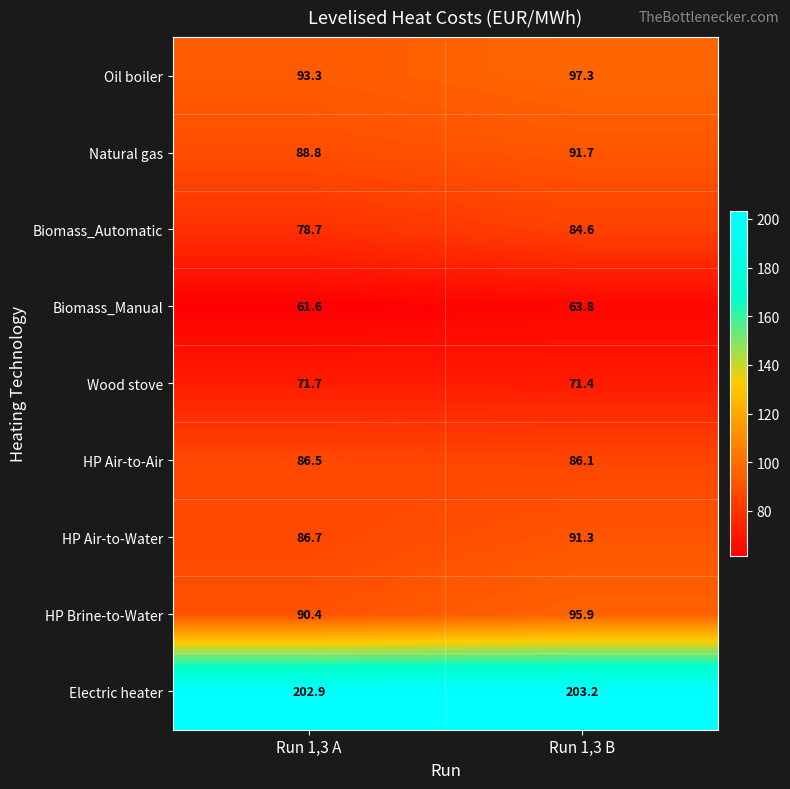

At which category is the sum across all series the highest?

Run 1,3 B